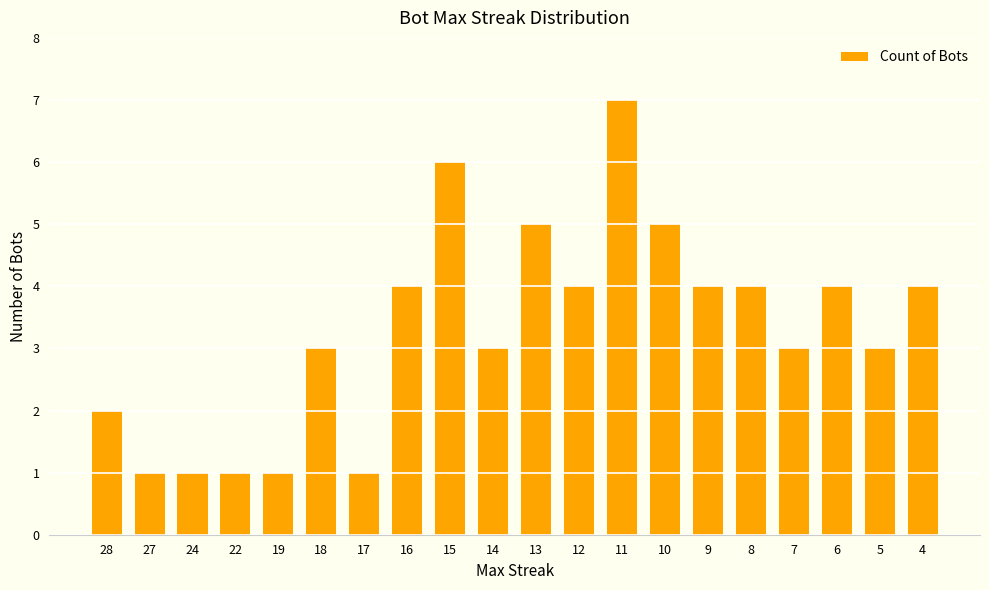

Reading left to right, what are all the values shown in this chart?

28=2	27=1	24=1	22=1	19=1	18=3	17=1	16=4	15=6	14=3	13=5	12=4	11=7	10=5	9=4	8=4	7=3	6=4	5=3	4=4